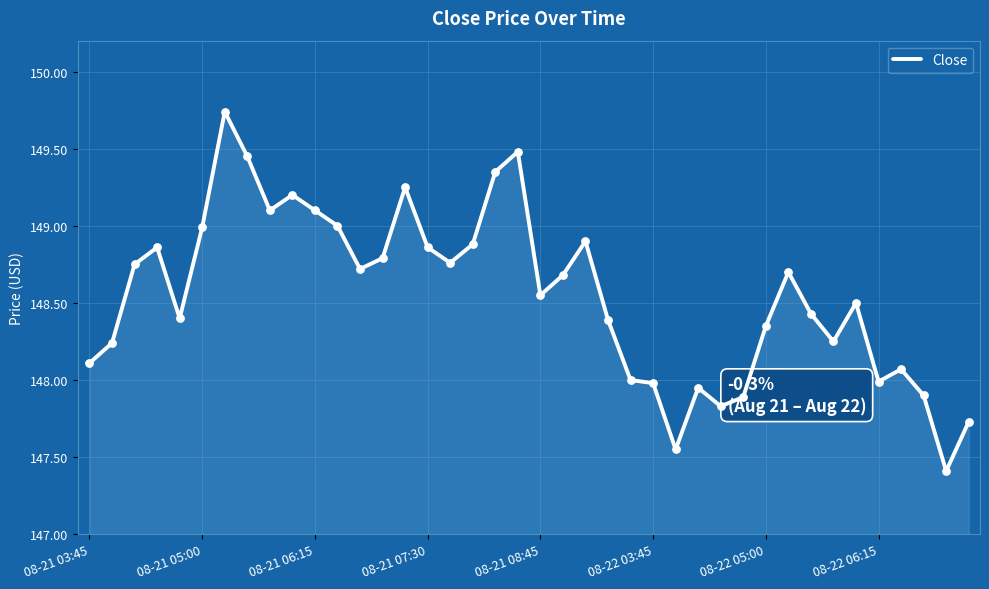

What is the difference between the maximum and minimum values?

2.3